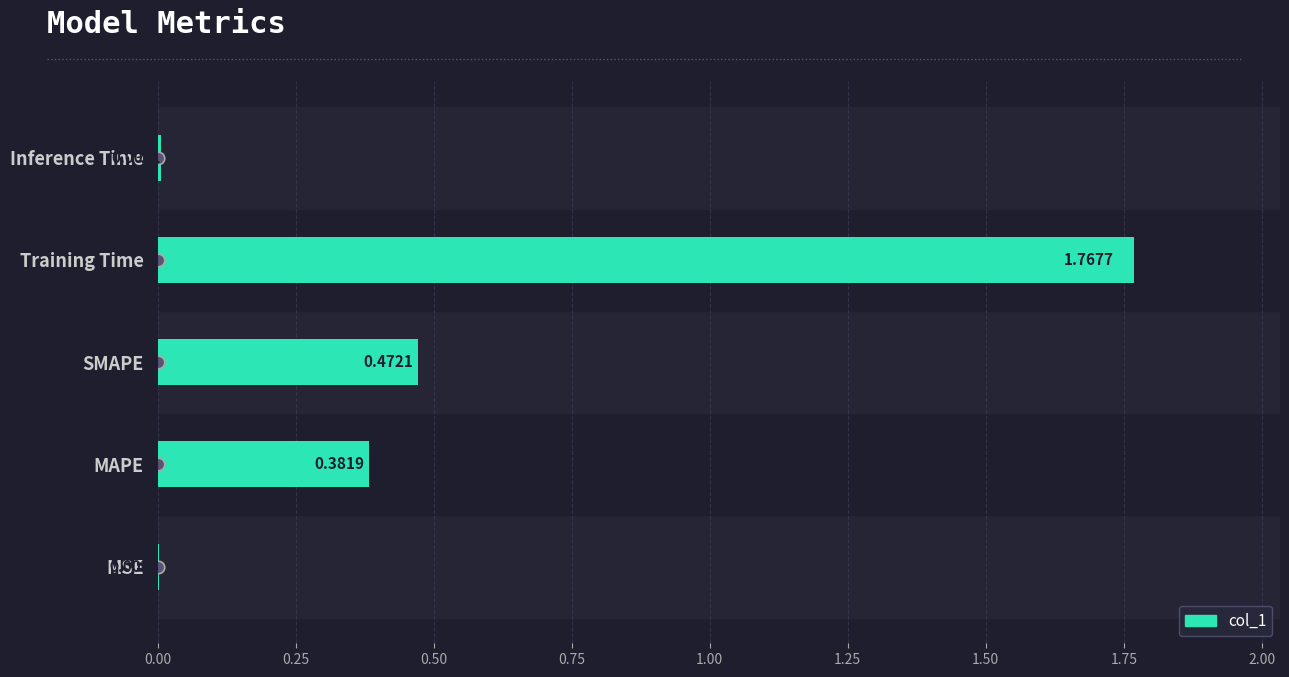

What is the sum of all values?

2.6